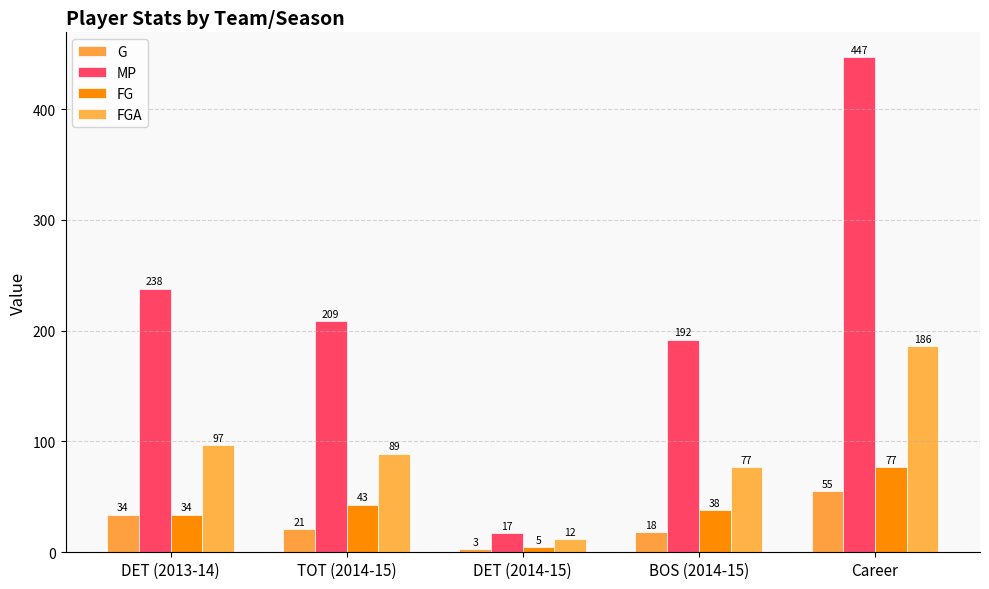

Which has a higher value, DET (2014-15) or BOS (2014-15)?

BOS (2014-15)